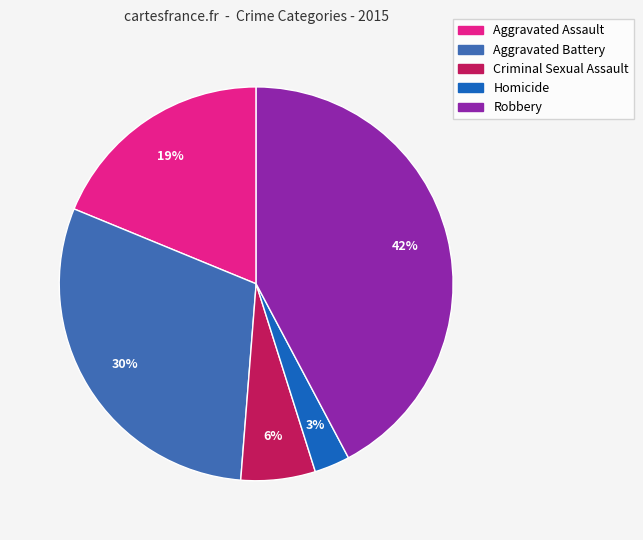

Which category has the biggest portion of the pie?

Robbery